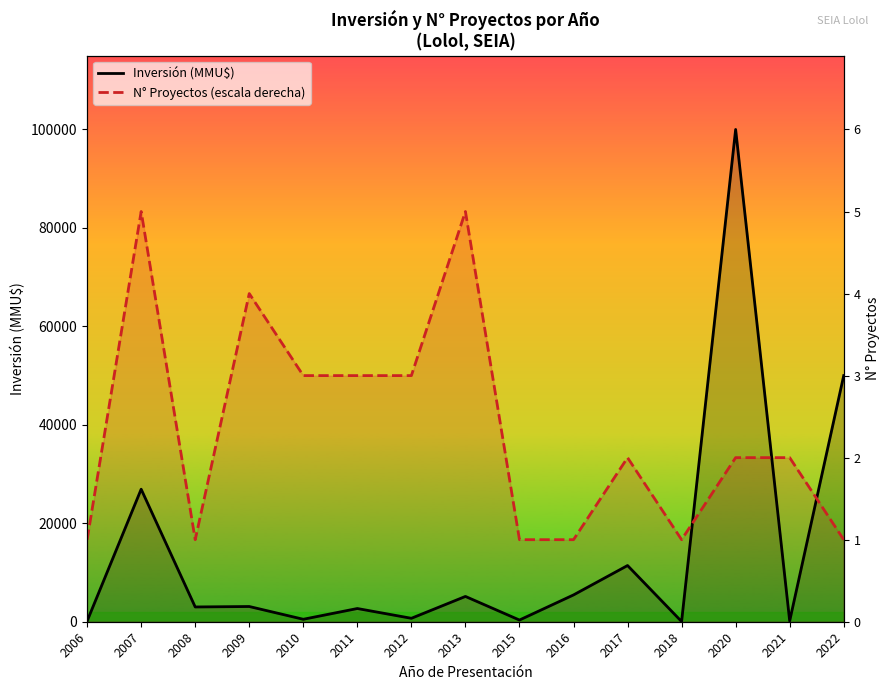

At which category does Inversión (MMU$) reach its first local valley?

2008